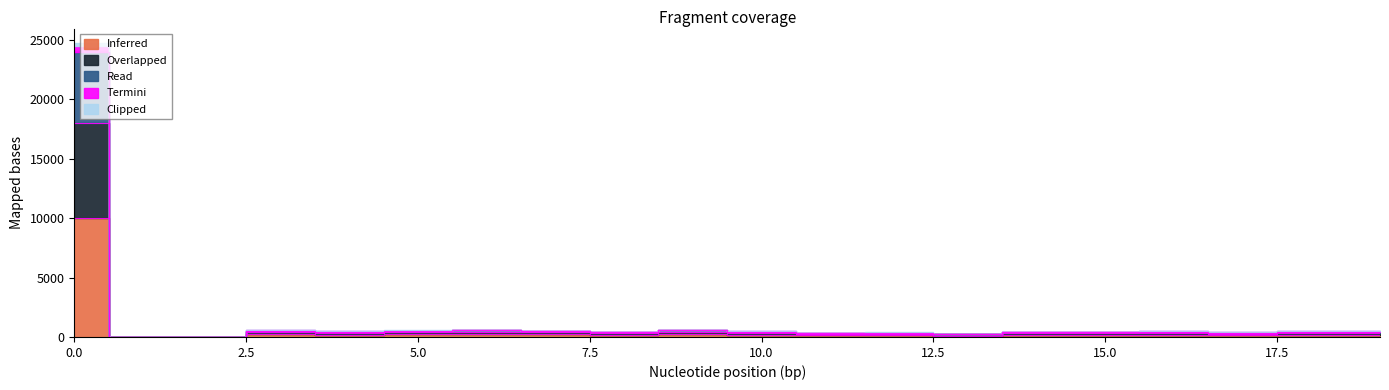

What is the total value across all series at 7?

1093